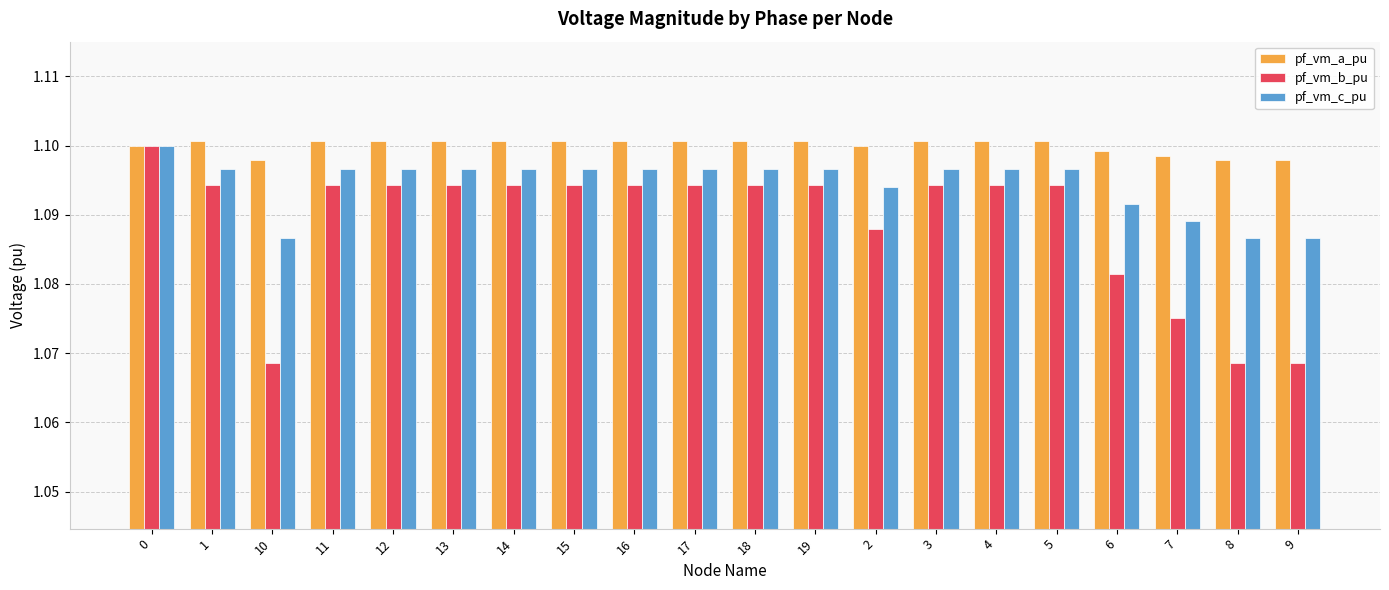

What is the sum of all pf_vm_c_pu values?

21.9